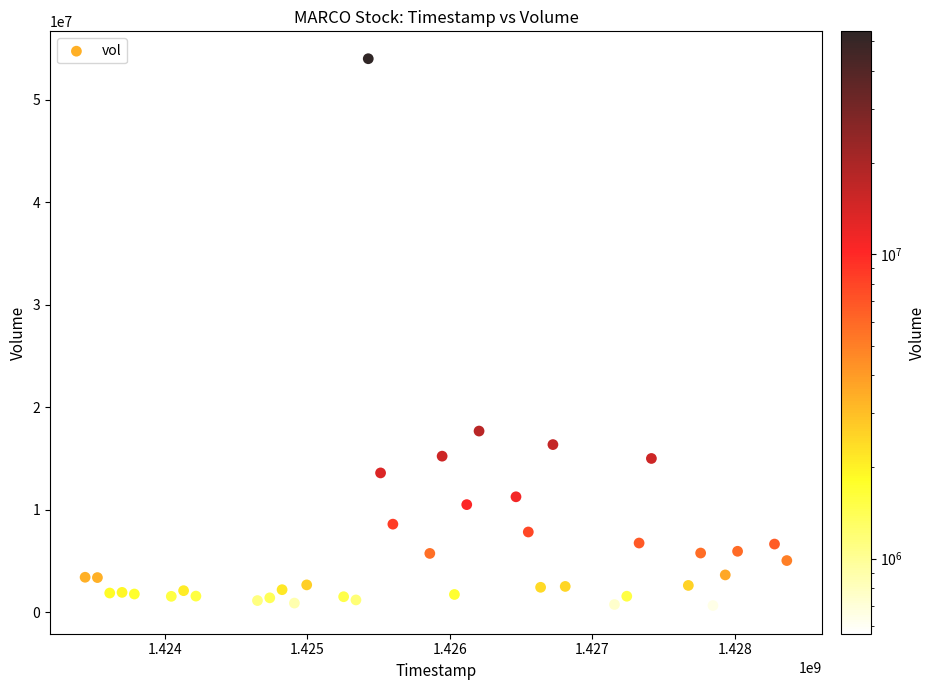

What Y value in the scatter plot is closest to 27273700?

17663700